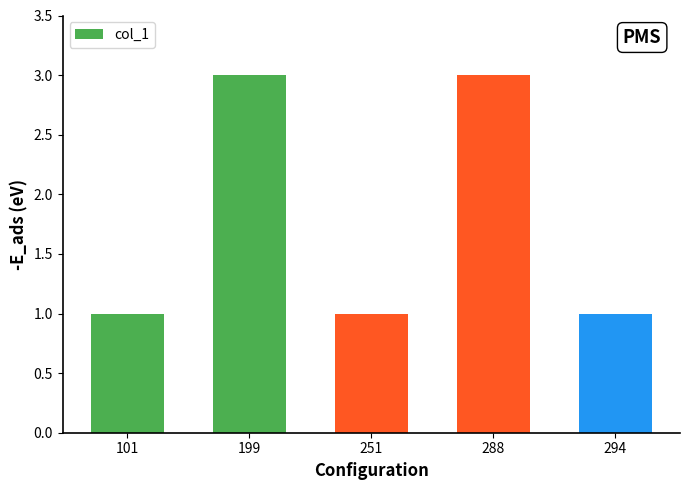

Are the bars grouped side by side (vs. stacked)?

No